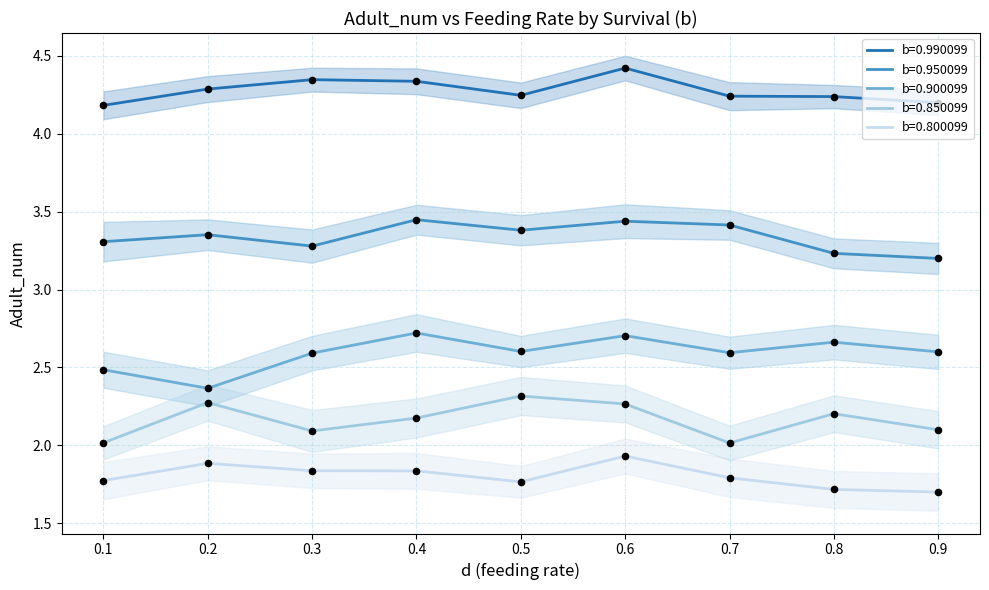

What are all the series names shown in the legend?

b=0.990099, b=0.950099, b=0.900099, b=0.850099, b=0.800099